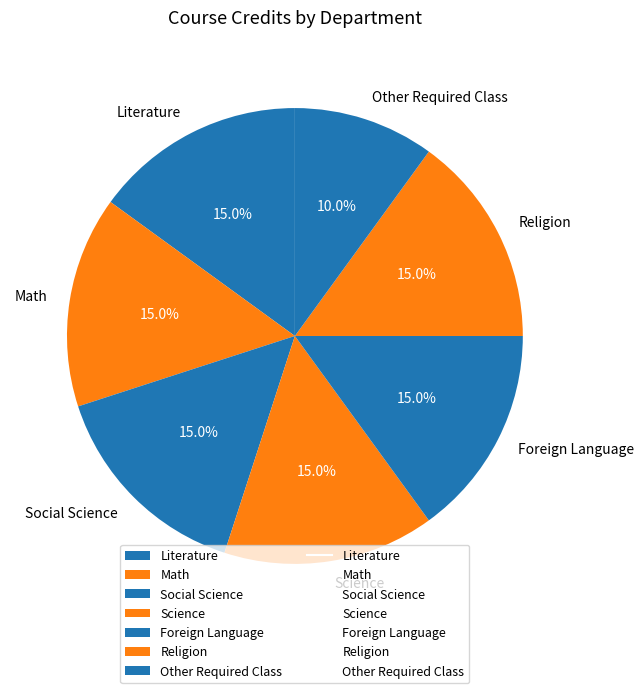

What percentage is the Literature slice, to the nearest percent?

15%